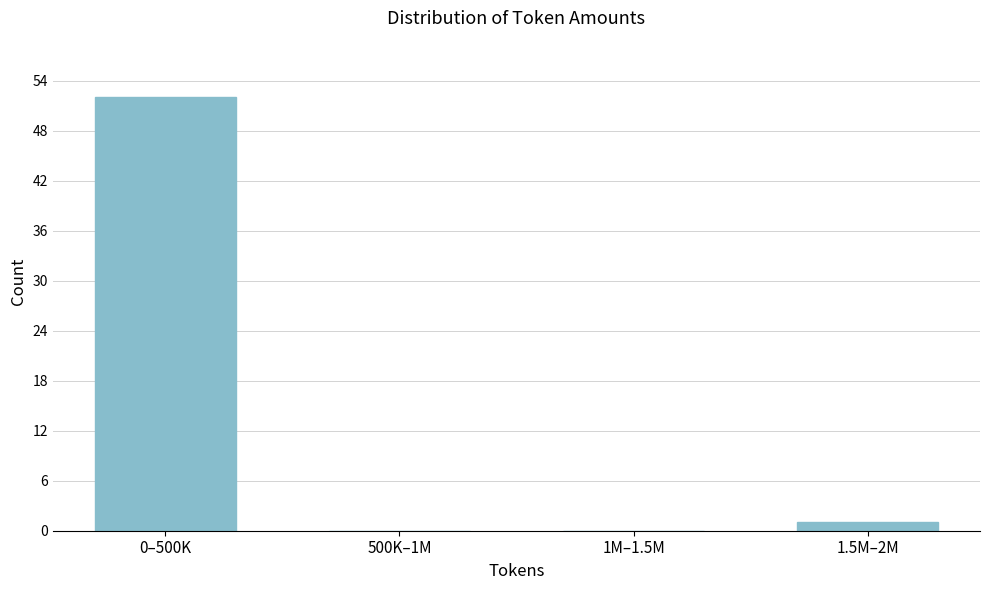

Reading left to right, list all the values displayed in this chart.

0–500K=52	500K–1M=0	1M–1.5M=0	1.5M–2M=1